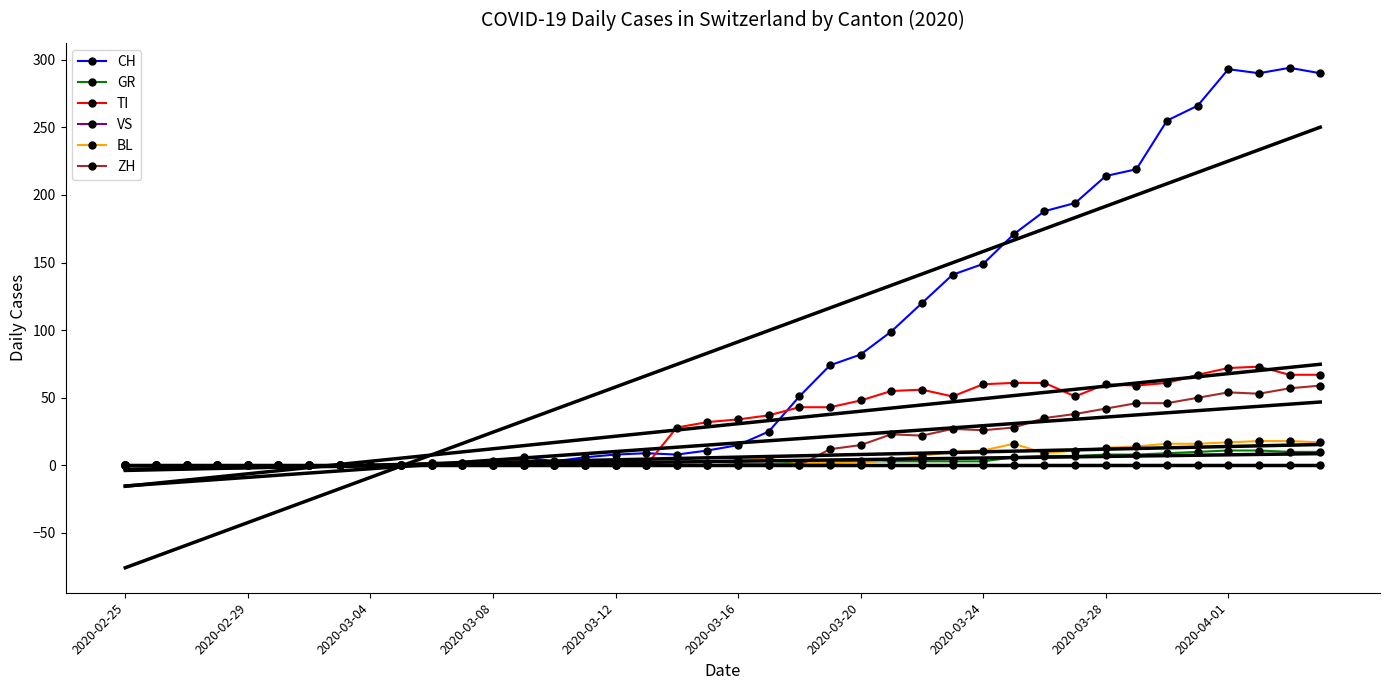

Reading left to right, list all the values displayed in this chart.

CH: 0	0	0	0	0	0	0	0	0	0	2	2	3	6	3	6	8	9	8	11	15	25	51	74	82	99	120	141	149	171	188	194	214	219	255	266	293	290	294	290
GR: 0	0	0	0	0	0	0	0	0	0	0	0	0	0	0	0	0	0	0	0	1	1	2	2	3	3	3	3	3	6	7	7	8	8	9	10	11	11	10	10
TI: 0	0	0	0	0	0	0	0	0	0	0	0	0	0	0	0	0	0	28	32	34	37	43	43	48	55	56	51	60	61	61	51	60	59	61	67	72	73	67	67
VS: 0	0	0	0	0	0	0	0	0	0	0	0	0	0	0	0	0	0	0	0	0	0	0	0	0	0	0	0	0	0	0	0	0	0	0	0	0	0	0	0
BL: 0	0	0	0	0	0	0	0	0	0	2	2	2	4	1	1	3	3	2	2	4	5	2	2	2	4	7	10	11	16	9	11	13	14	16	16	17	18	18	17
ZH: 0	0	0	0	0	0	0	0	0	0	0	0	0	0	0	0	0	0	0	0	0	0	0	12	15	23	22	27	26	28	35	38	42	46	46	50	54	53	57	59